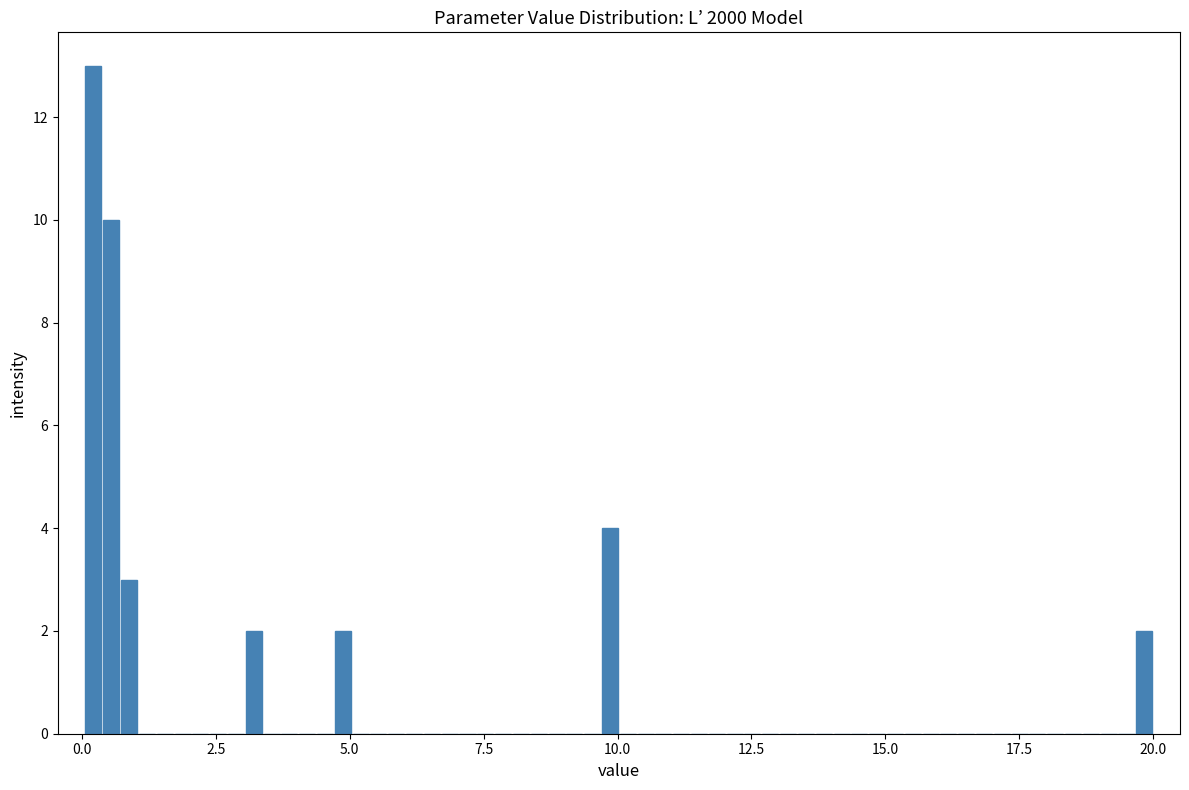

Around what value on the x-axis is the tallest bar? Give the approximate position of its centre, as read against the axis.

0.0